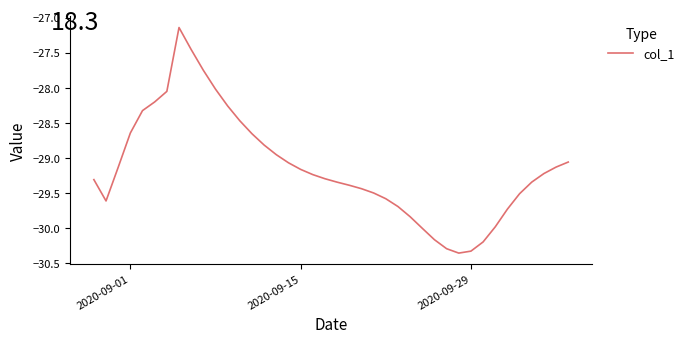

What is the difference between the maximum and minimum values?

3.2